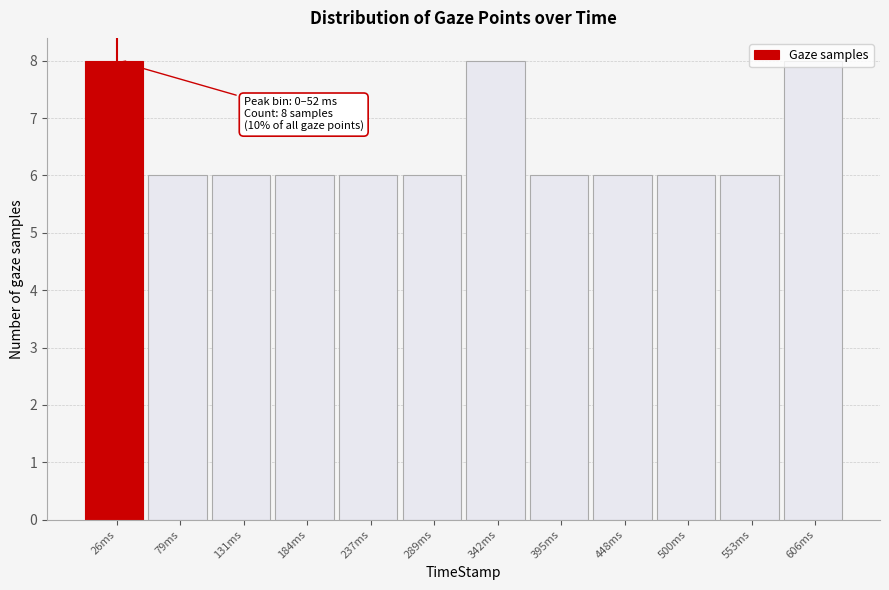

What is the change in value from 395ms to 606ms?

+2